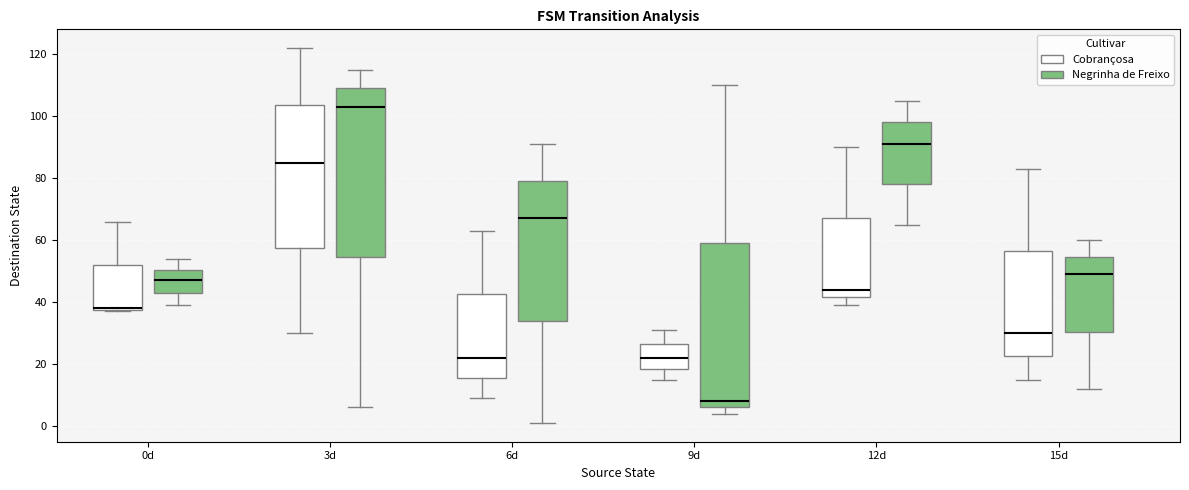

Reading left to right, transcribe this box plot: for each box, give where its median line is, the range the box spans, and where its two whiskers end, as read against the y-axis. The values are not printed on the chart, so give them approximately, as read against the axis.

0d (Cobrançosa): median 38 (drawn on the box's lower edge), box 38 to 52, whiskers 38 to 66
0d (Negrinha de Freixo): median 48, box 44 to 50, whiskers 40 to 54
3d (Cobrançosa): median 86, box 58 to 104, whiskers 30 to 122
3d (Negrinha de Freixo): median 104, box 54 to 110, whiskers 6 to 116
6d (Cobrançosa): median 22, box 16 to 42, whiskers 10 to 64
6d (Negrinha de Freixo): median 68, box 34 to 80, whiskers 2 to 92
9d (Cobrançosa): median 22, box 18 to 26, whiskers 16 to 32
9d (Negrinha de Freixo): median 8, box 6 to 60, whiskers 4 to 110
12d (Cobrançosa): median 44, box 42 to 68, whiskers 40 to 90
12d (Negrinha de Freixo): median 92, box 78 to 98, whiskers 66 to 106
15d (Cobrançosa): median 30, box 22 to 56, whiskers 16 to 84
15d (Negrinha de Freixo): median 50, box 30 to 54, whiskers 12 to 60